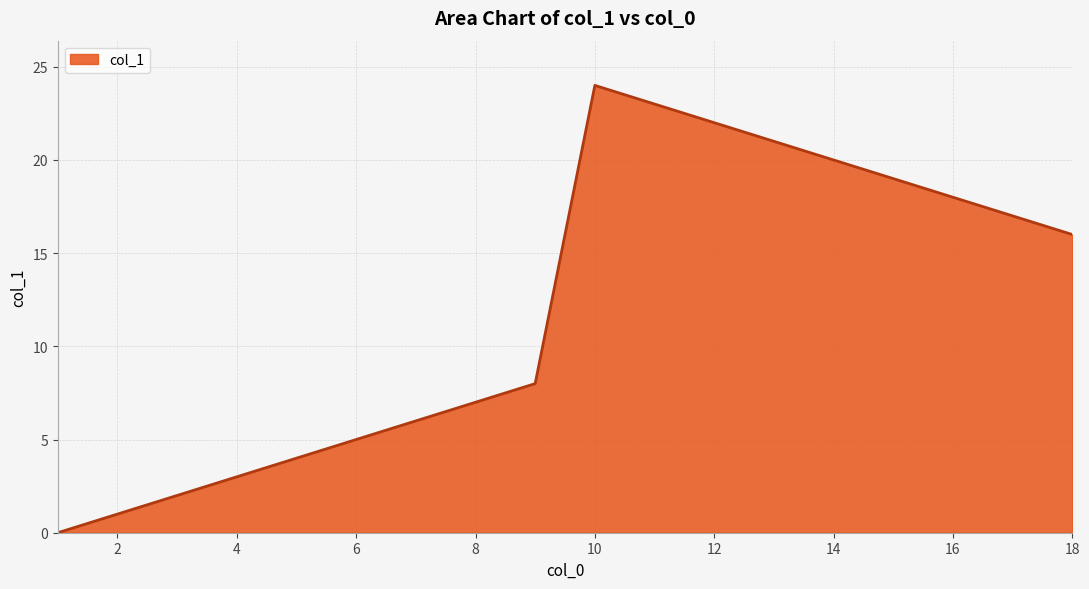

Reading left to right, list all the values displayed in this chart.

0	1	2	3	4	5	6	7	8	24	23	22	21	20	19	18	17	16